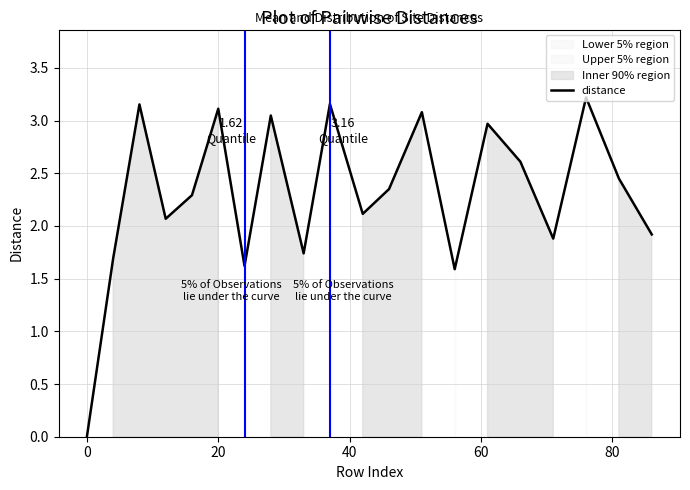

How many positive values are there?

19